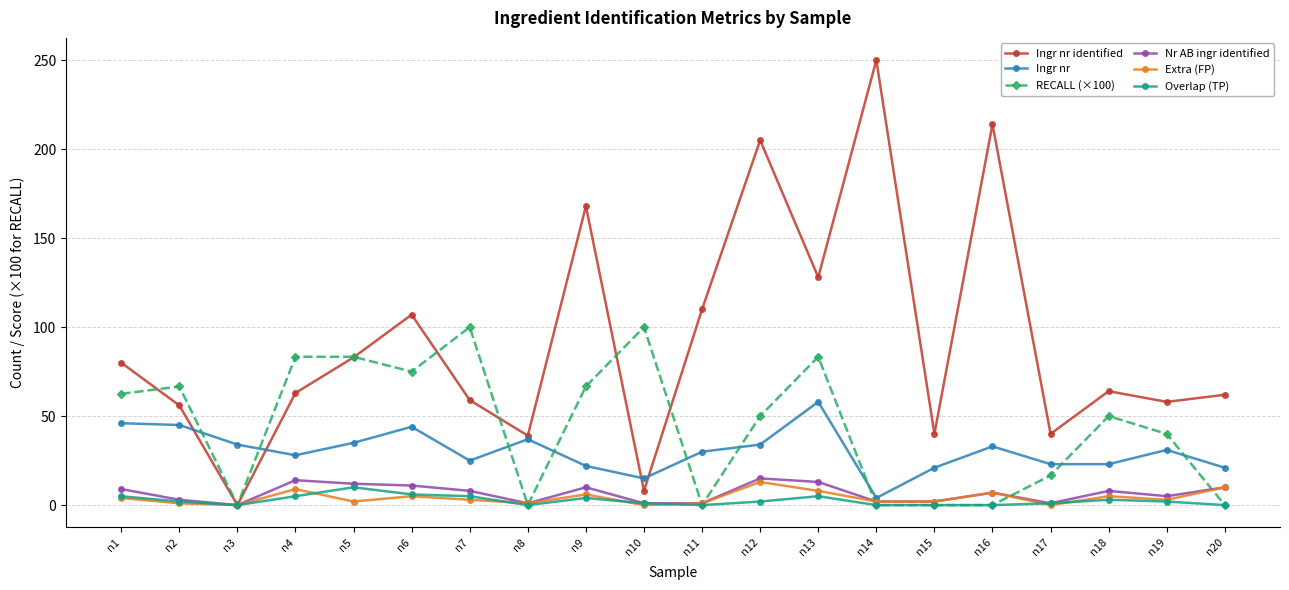

Which category has the highest value across all series?

n14